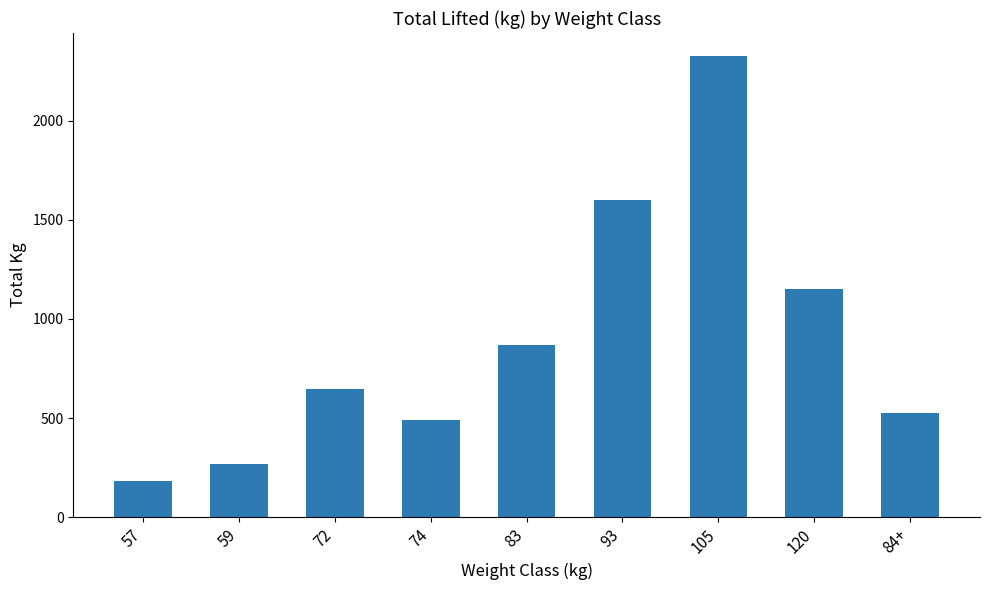

Approximately how many times larger is the value at 83 compared to 105?

0.4